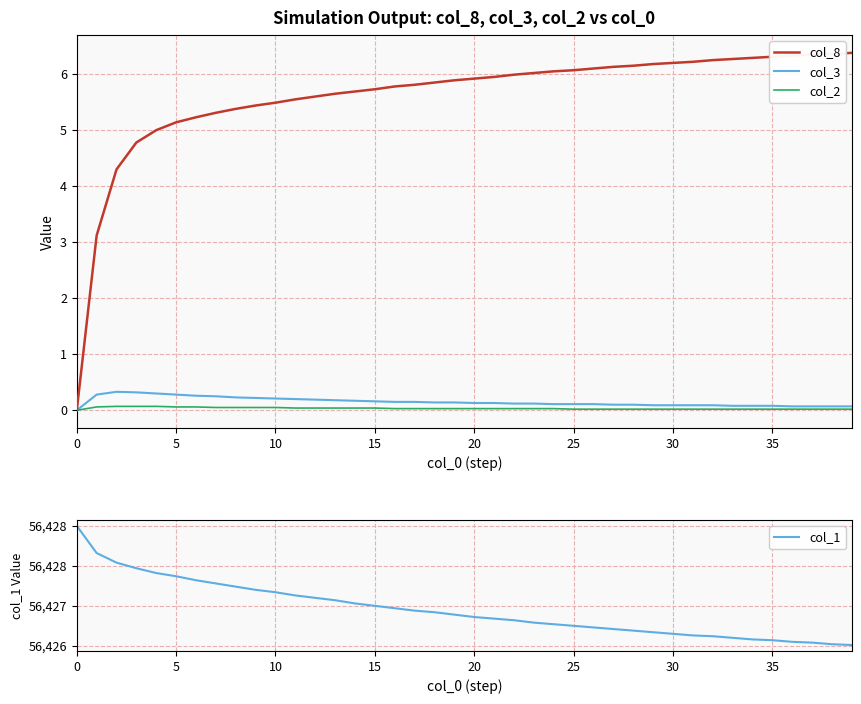

Which series has the largest total across all categories?

col_1